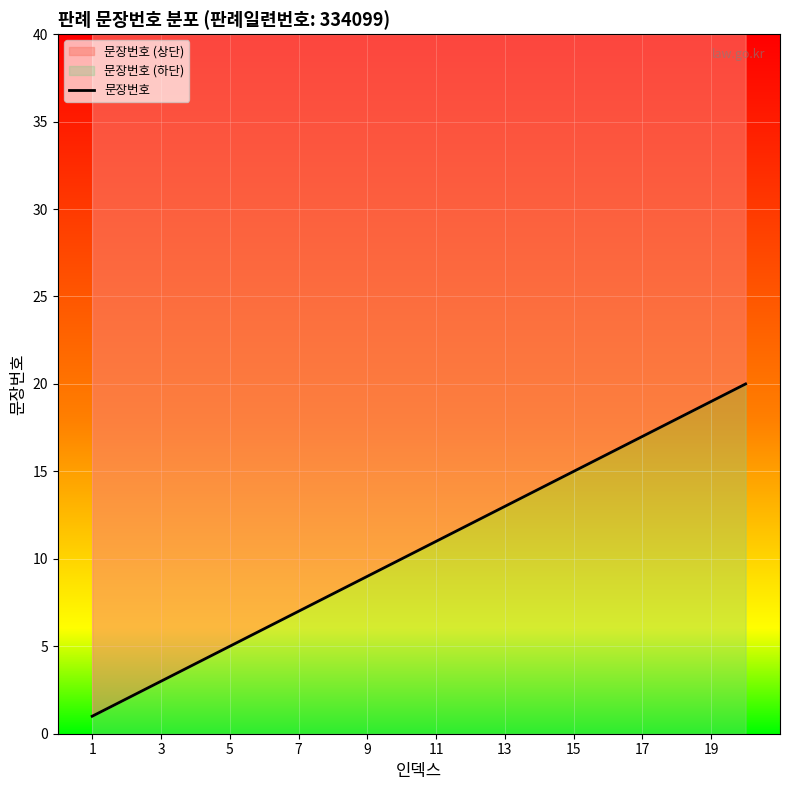

True or false: the data shows 1 at 3.

False